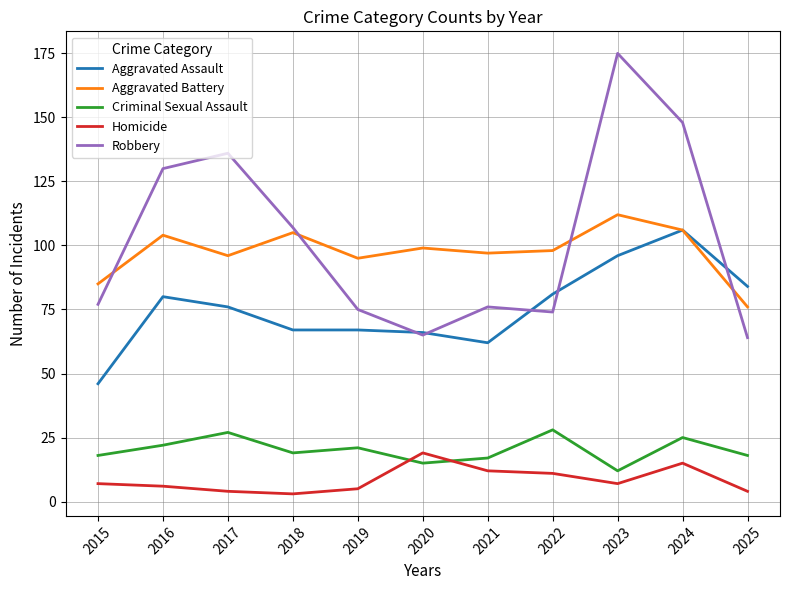

True or false: Aggravated Battery has more than 0 interior local peaks.

True